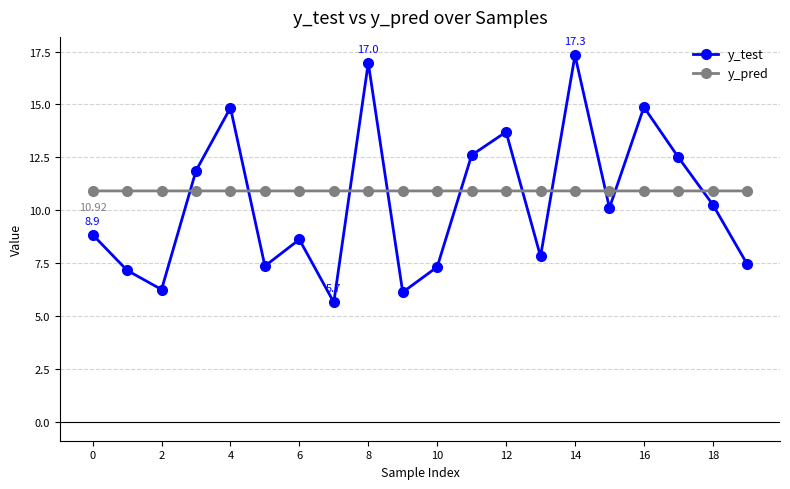

What is the difference between the second highest and minimum values in the y_test series?

11.3